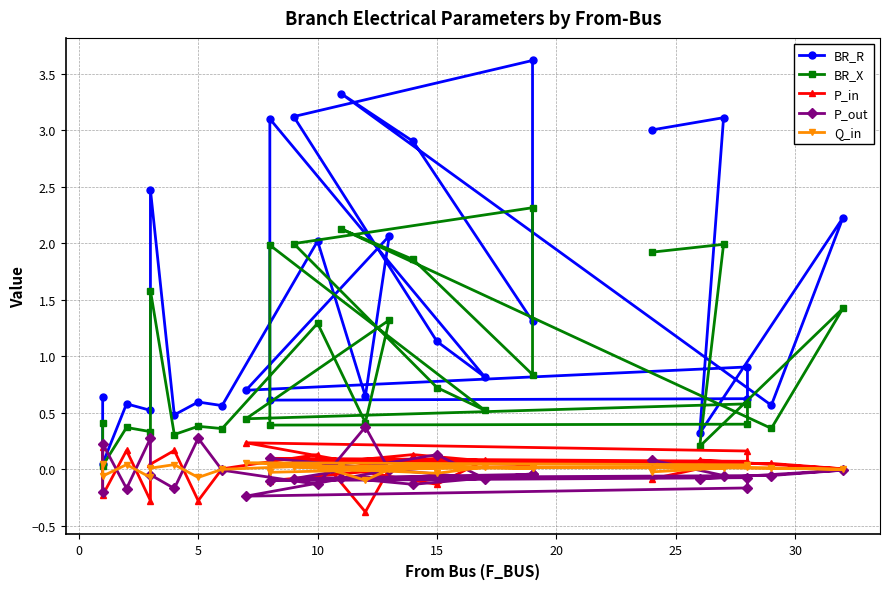

Rank the series by their maximum value, from lowest to highest.

Q_in, P_in, P_out, BR_X, BR_R